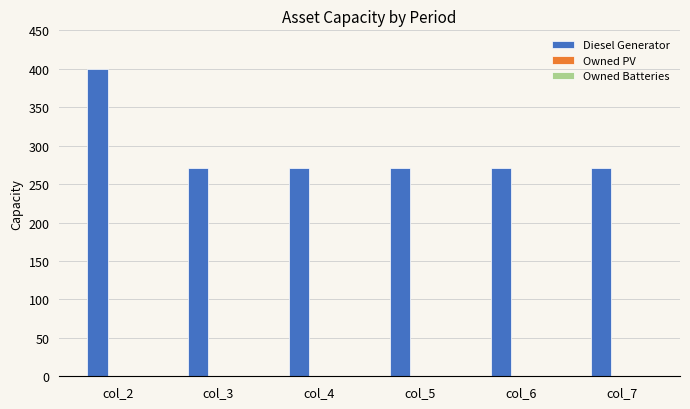

How many series are shown in this chart?

1